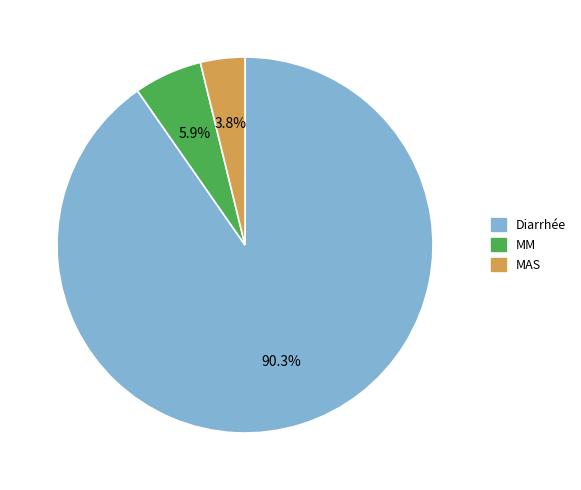

How many segments does this pie chart have?

3